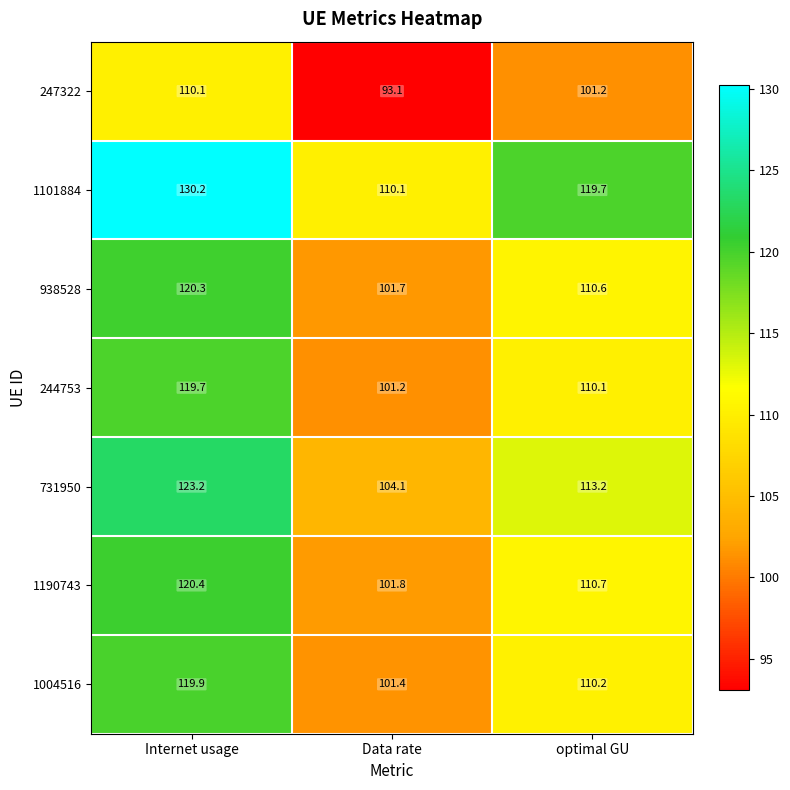

What is the sum of all 731950 values?

340.5